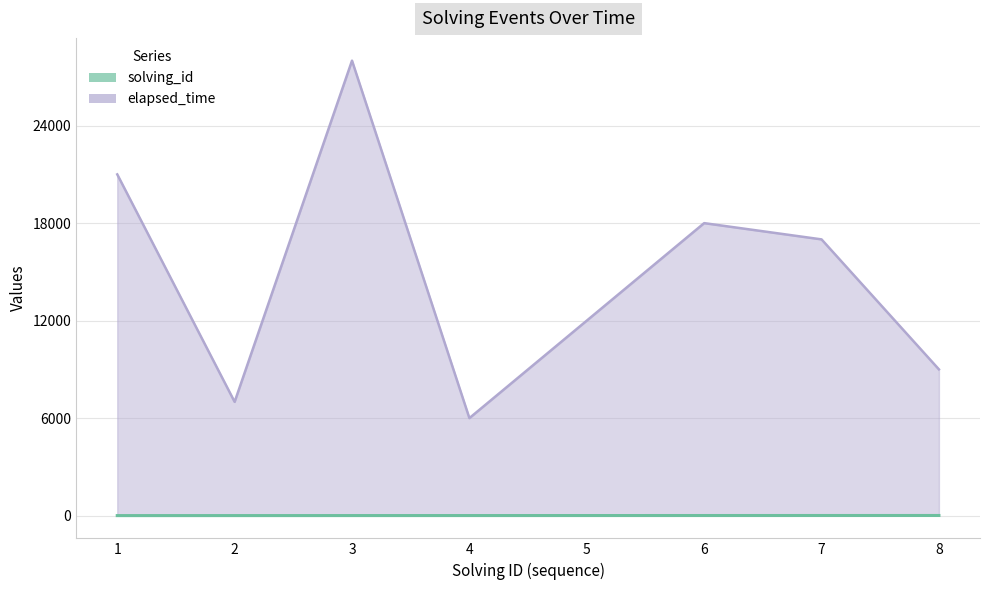

What are all the series names shown in the legend?

solving_id, elapsed_time